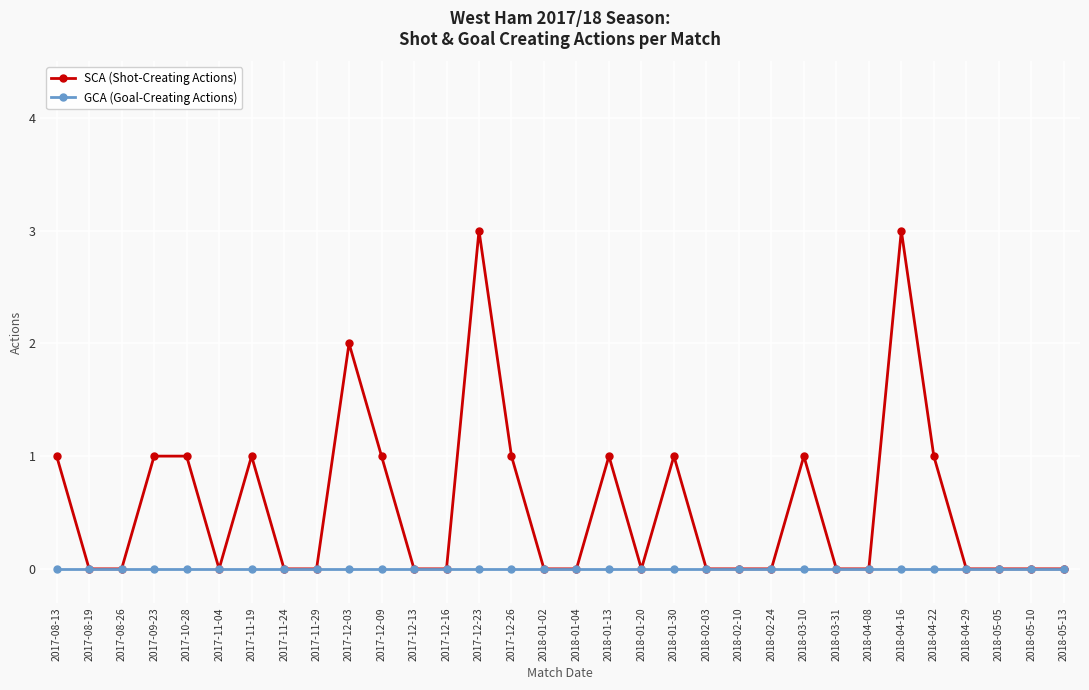

Does the chart have visible grid lines?

Yes